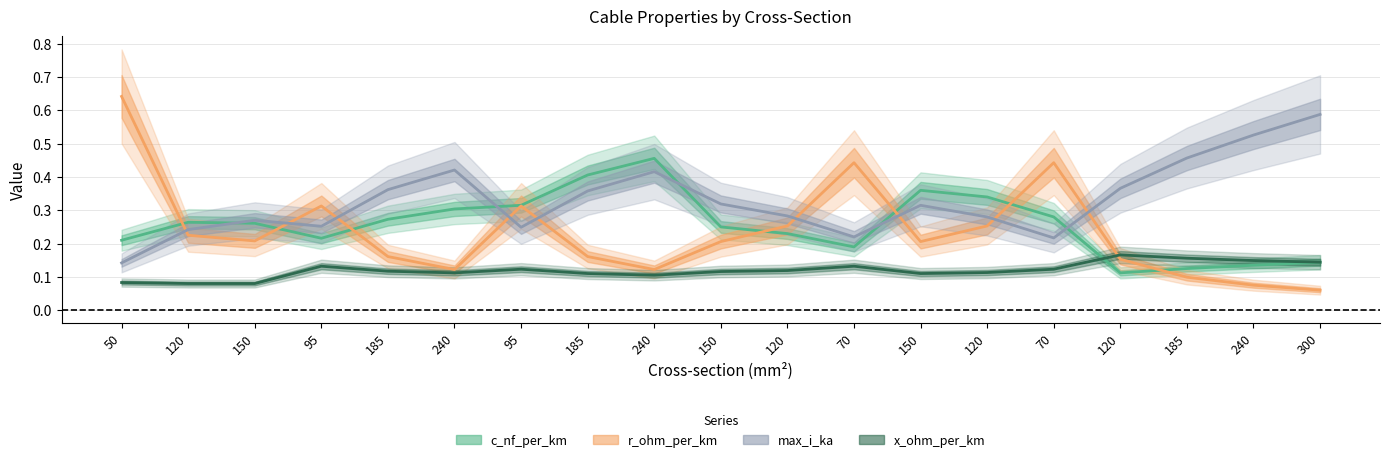

Rank the series by their maximum value, from lowest to highest.

x_ohm_per_km, c_nf_per_km, max_i_ka, r_ohm_per_km